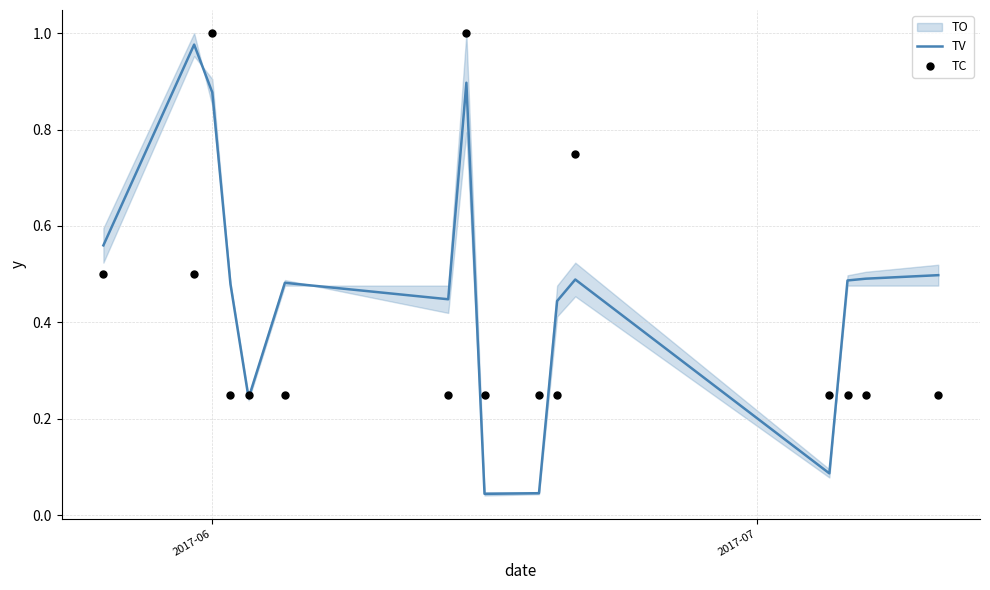

Which series has the largest Y range (max minus min)?

TV